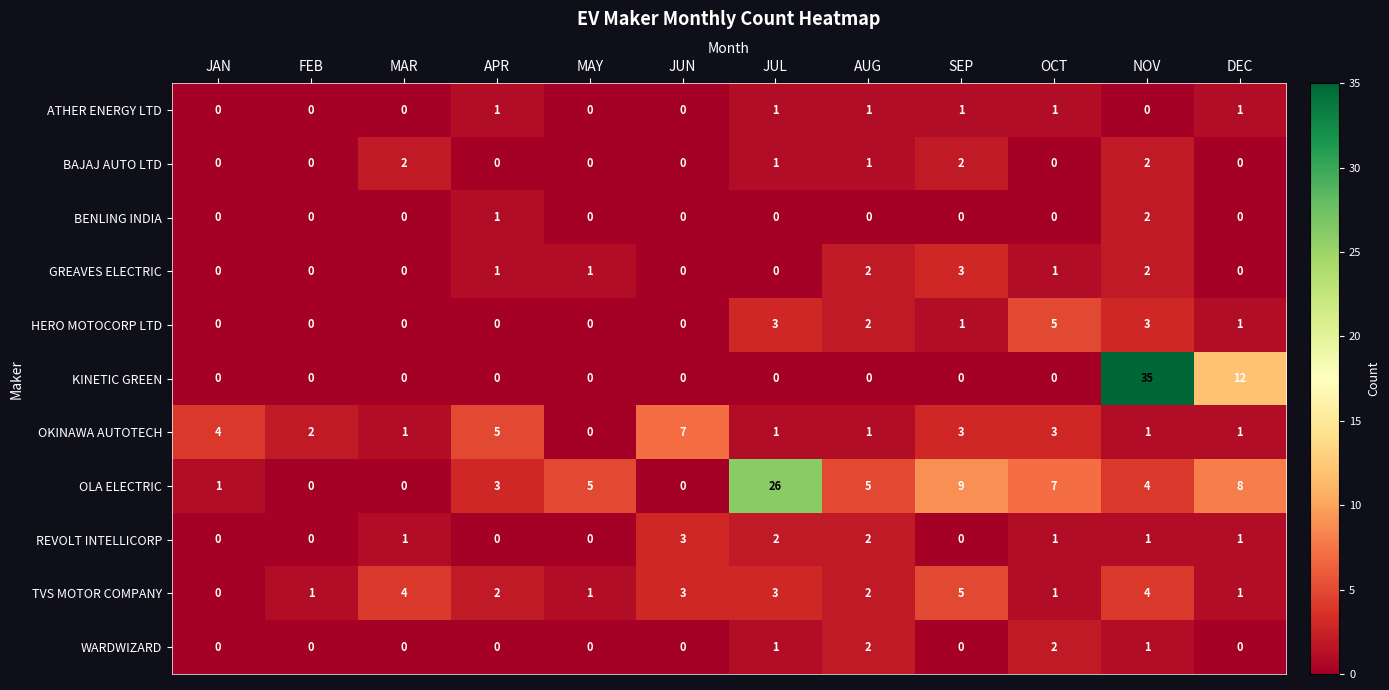

What is the maximum value for TVS MOTOR COMPANY?

5